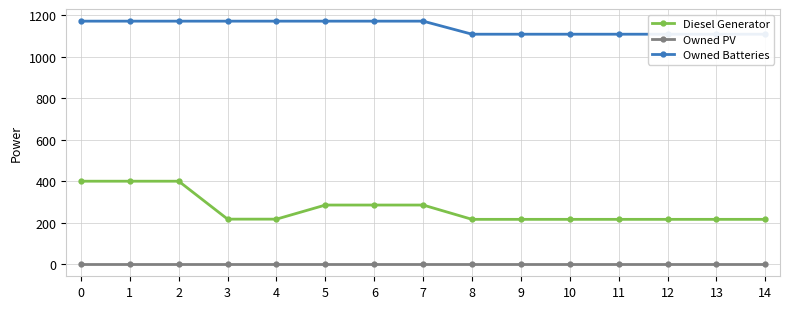

What is the average value of the Diesel Generator series?

266.7